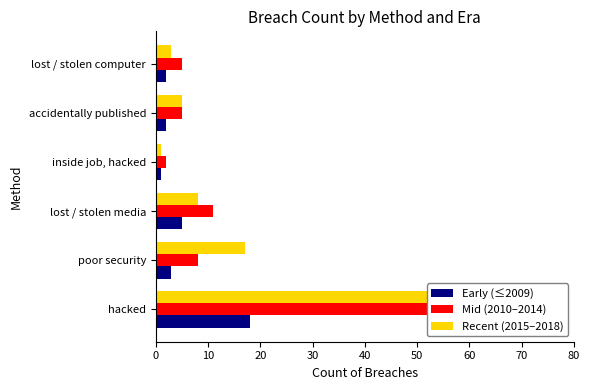

What is the smallest value displayed?

1